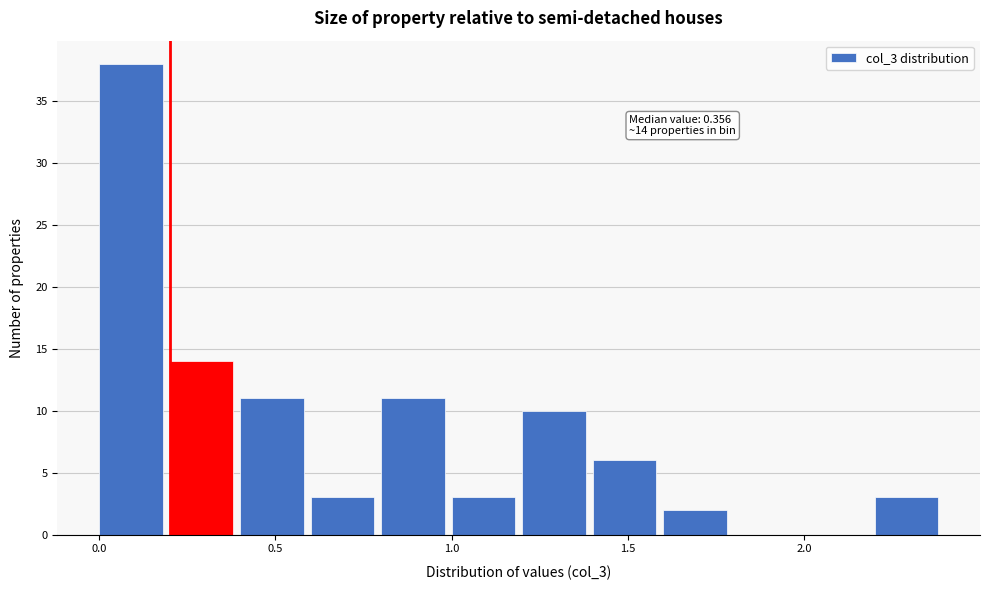

Which range on the x-axis has the tallest bar?

0.0 to 0.2